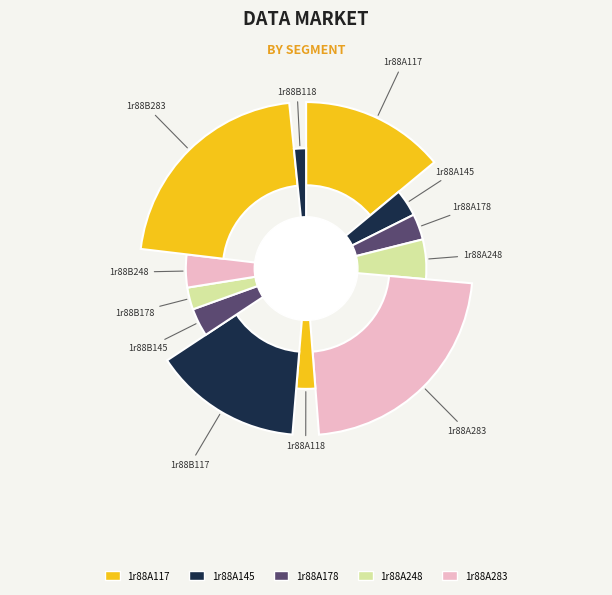

What is the change in value from 1r88A145 to 1r88B248?

+1.6